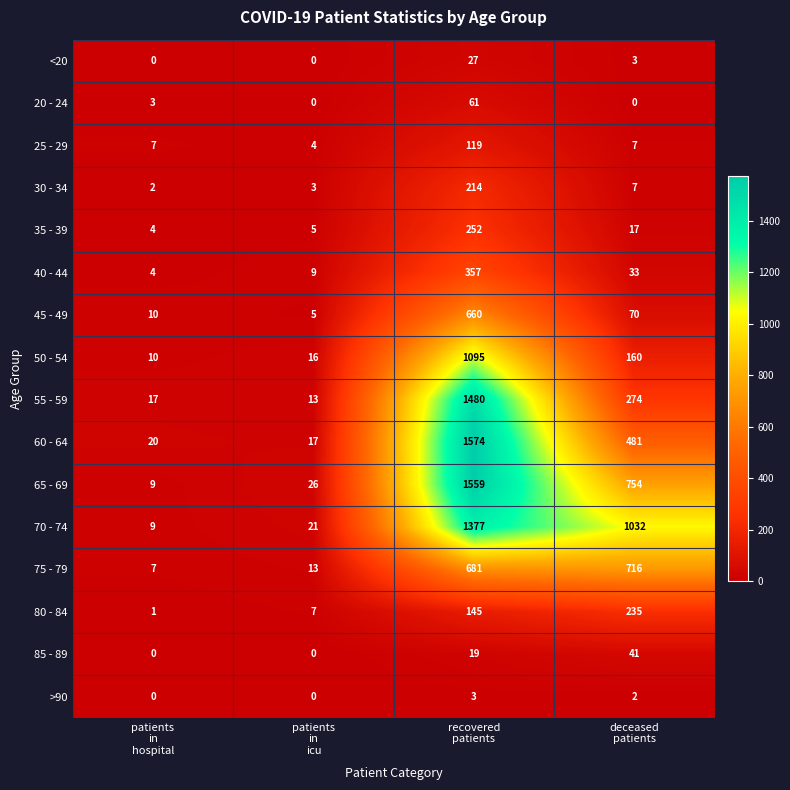

What is the highest value of the 20 - 24 series?

61